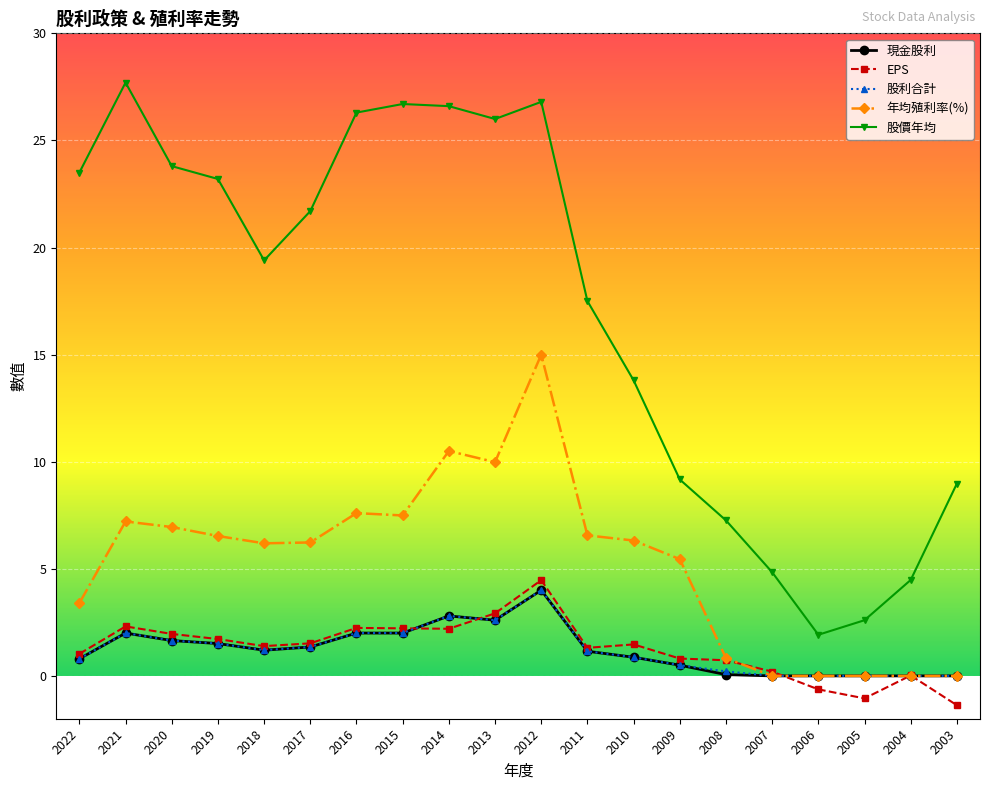

Between 2018 and 2008, which series saw the biggest shift?

股價年均